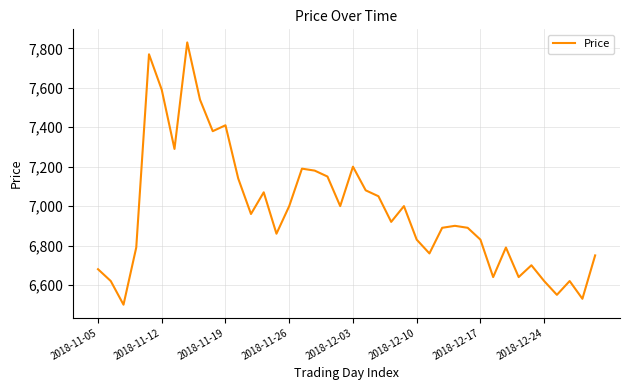

What is the minimum value shown in the chart?

6500